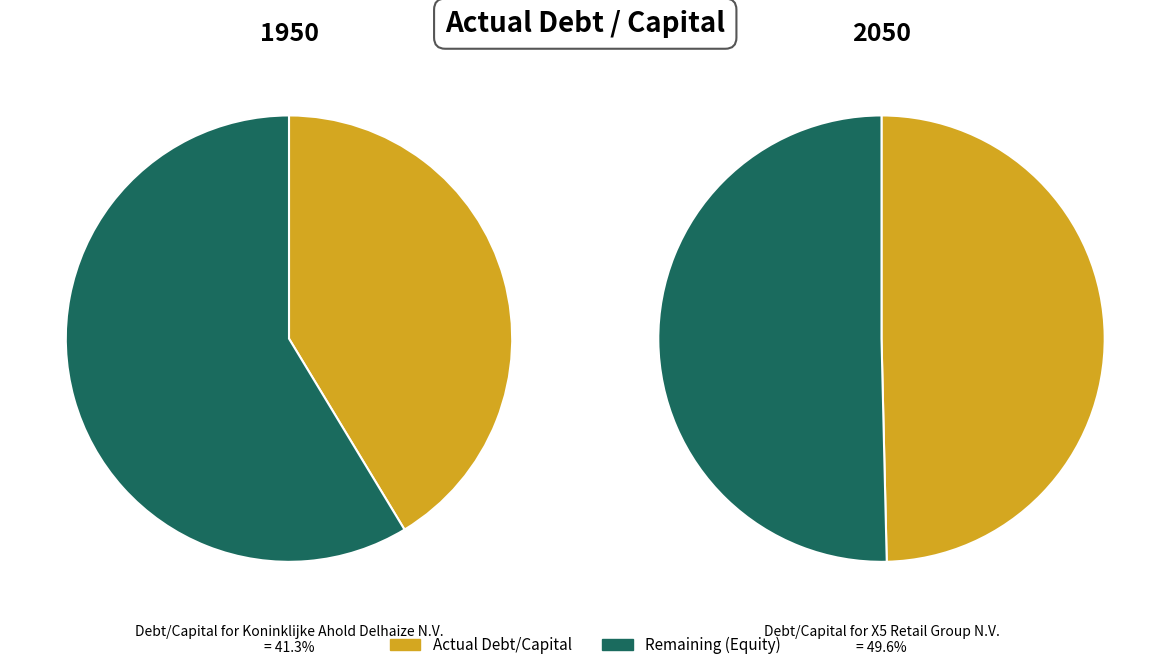

The Koninklijke Ahold Delhaize N.V. slice represents 57% of the pie. True or false?

False